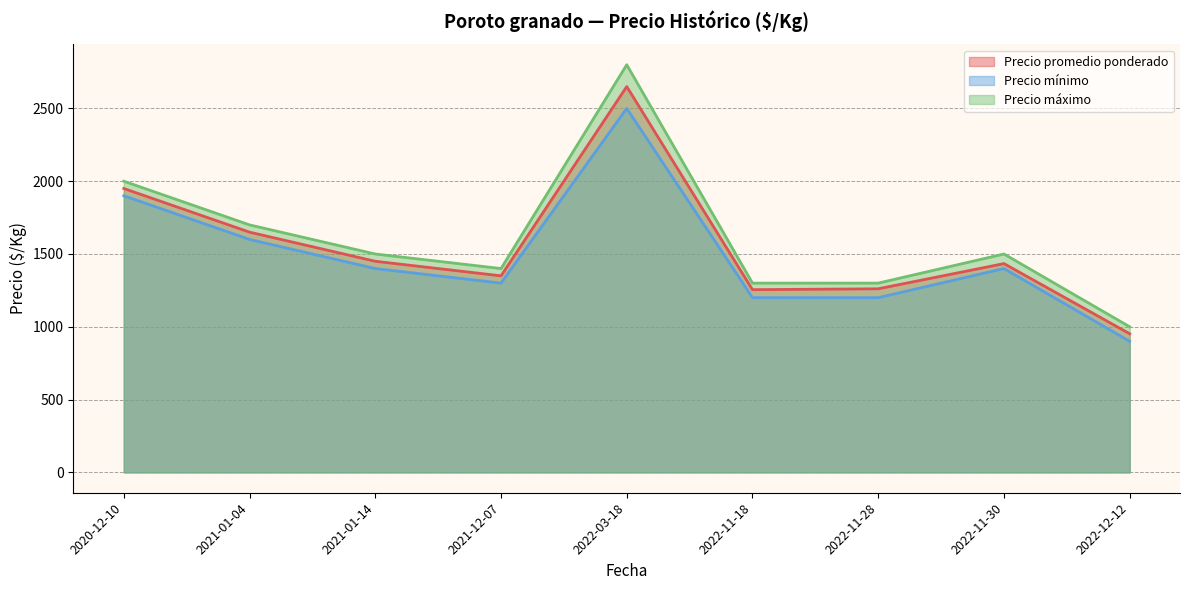

True or false: Precio mínimo and Precio máximo intersect in this chart.

False